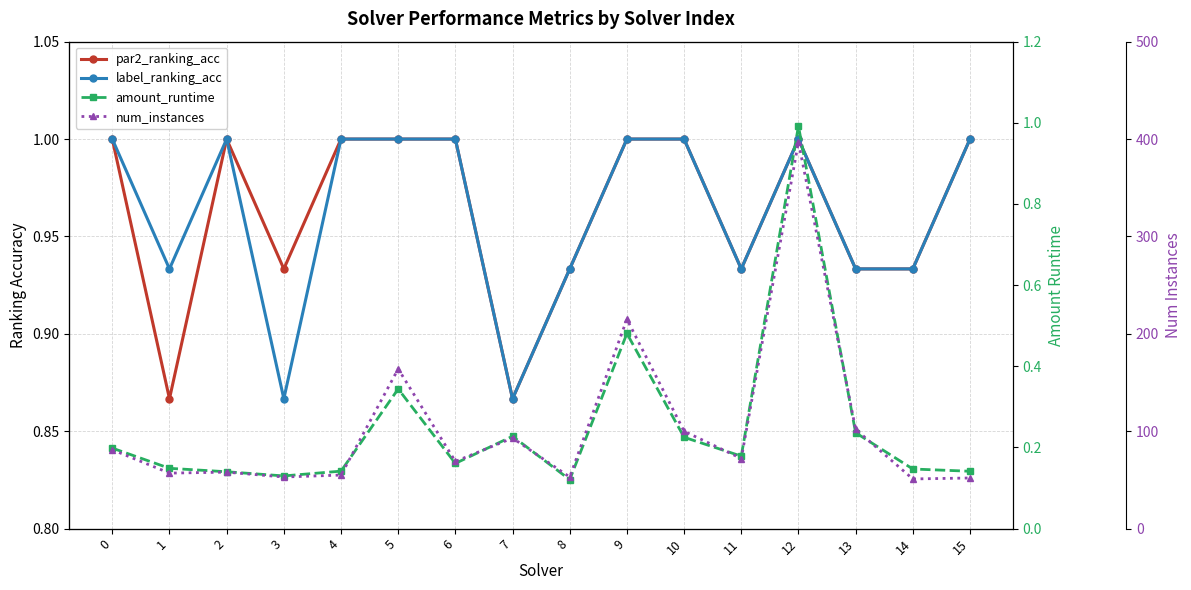

What is the sum of all par2_ranking_acc values?

15.4